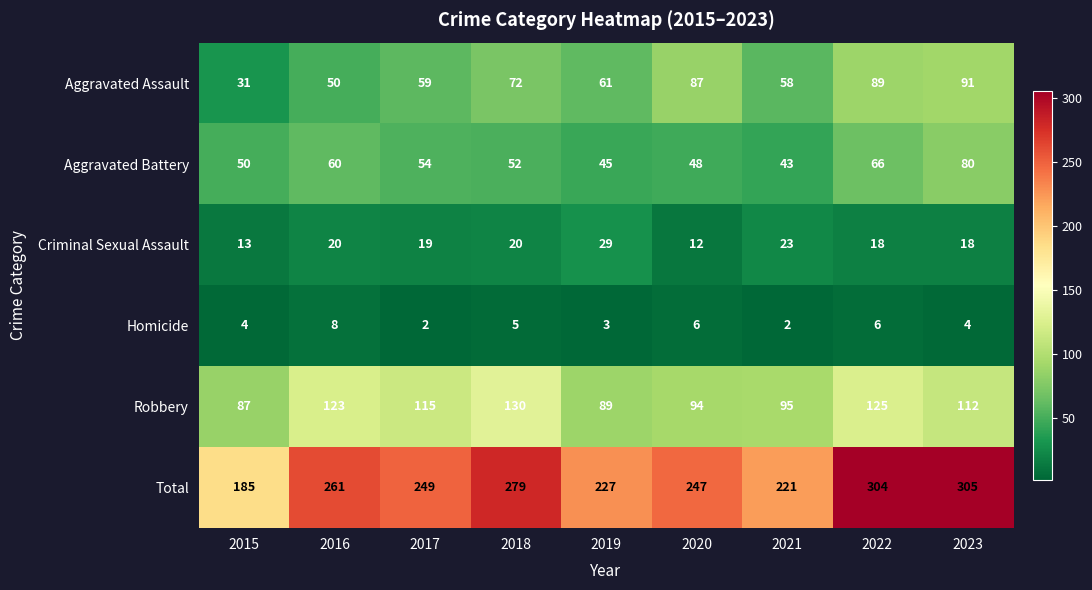

True or false: Criminal Sexual Assault has a value of 30 at 2017.

False